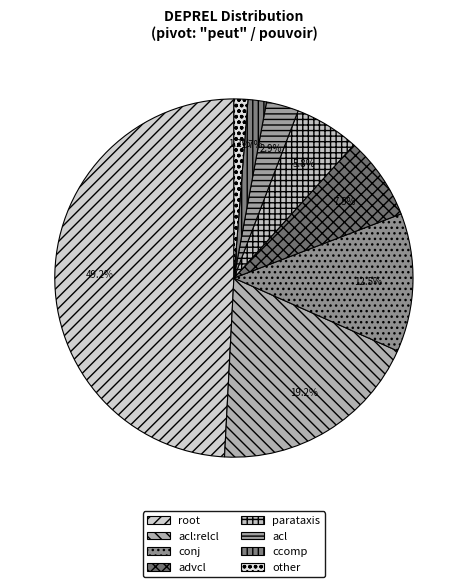

Rank the categories by value from lowest to highest.

other, ccomp, acl, parataxis, advcl, conj, acl:relcl, root